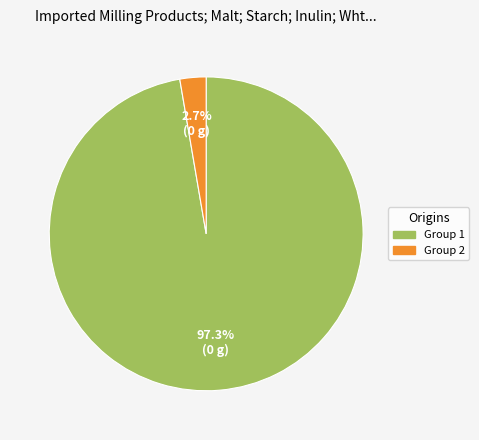

Which category has the biggest portion of the pie?

Group 1